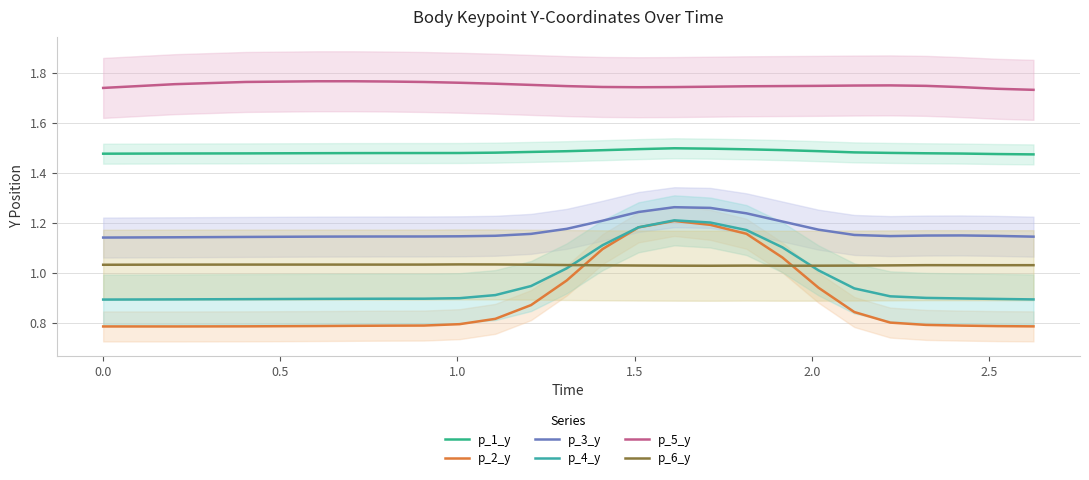

How many lines are shown in the chart?

6